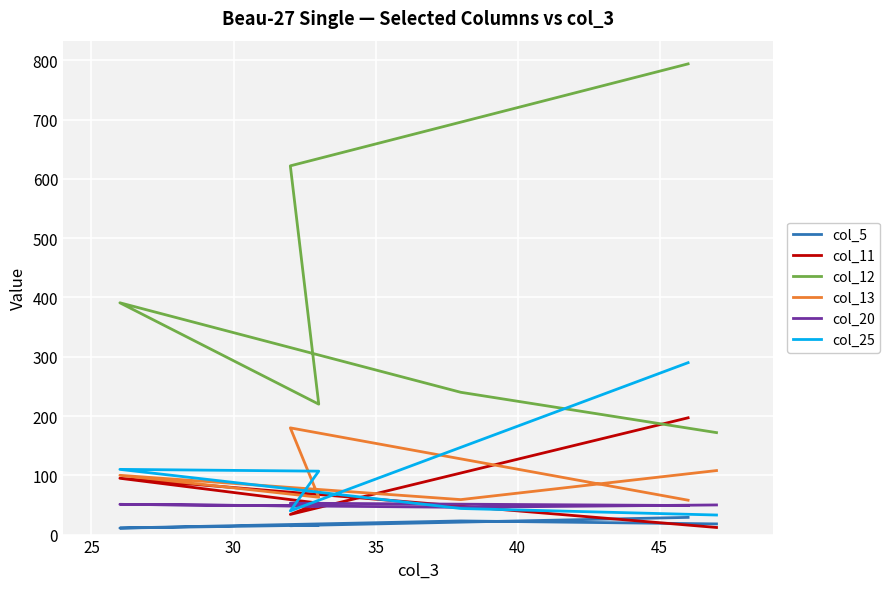

How many distinct data groups are displayed?

6